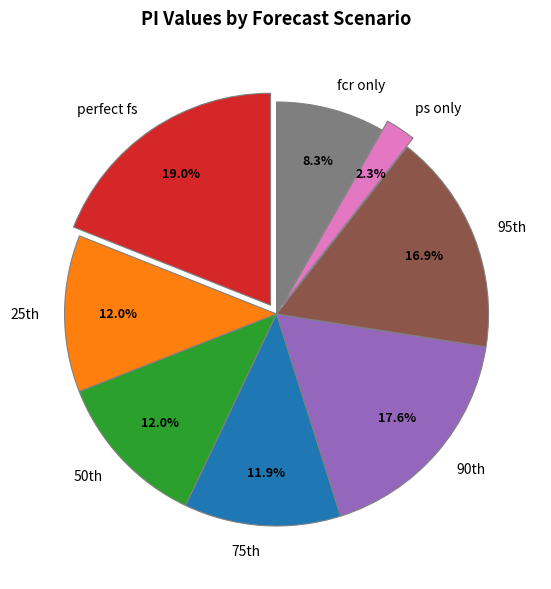

What percentage is the perfect fs slice, to the nearest percent?

19%